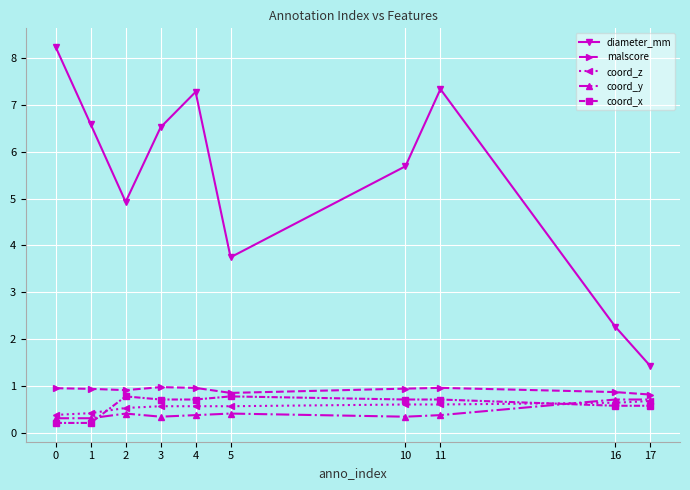

How many series are shown in this chart?

5